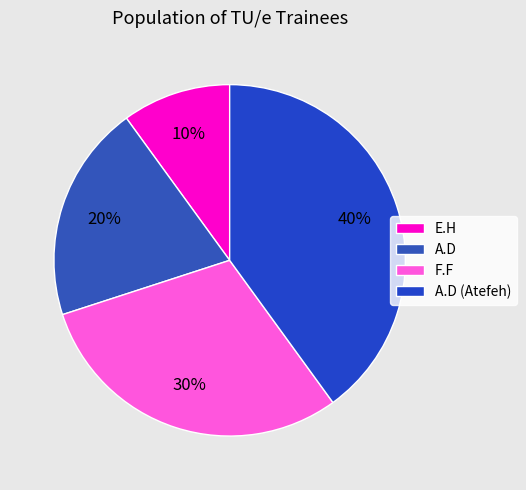

Which slice is the largest?

A.D (Atefeh)